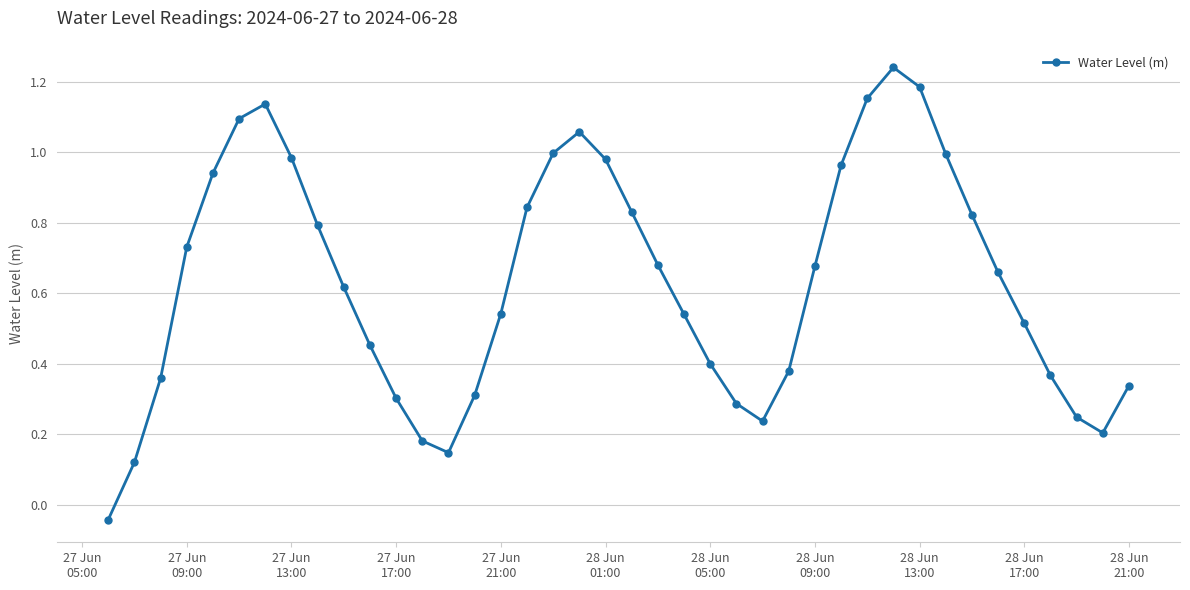

What is the difference between the maximum and minimum values?

1.3